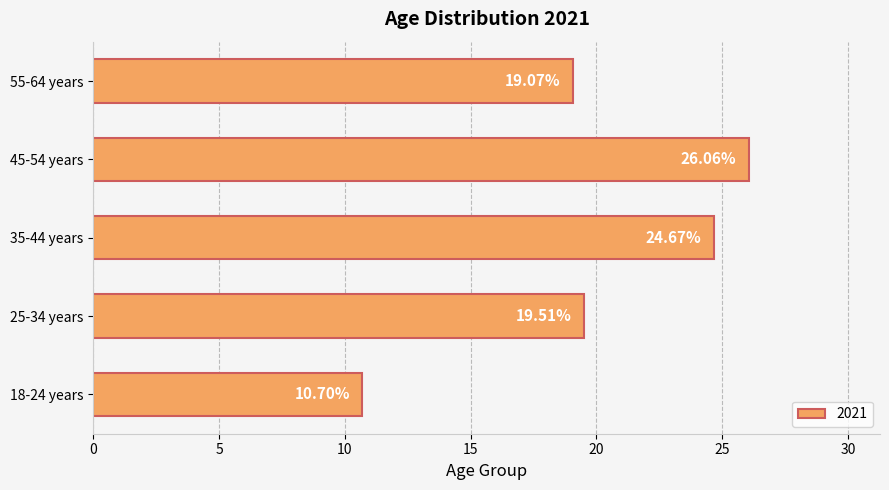

What is the sum of the values at 35-44 years and 45-54 years?

50.7